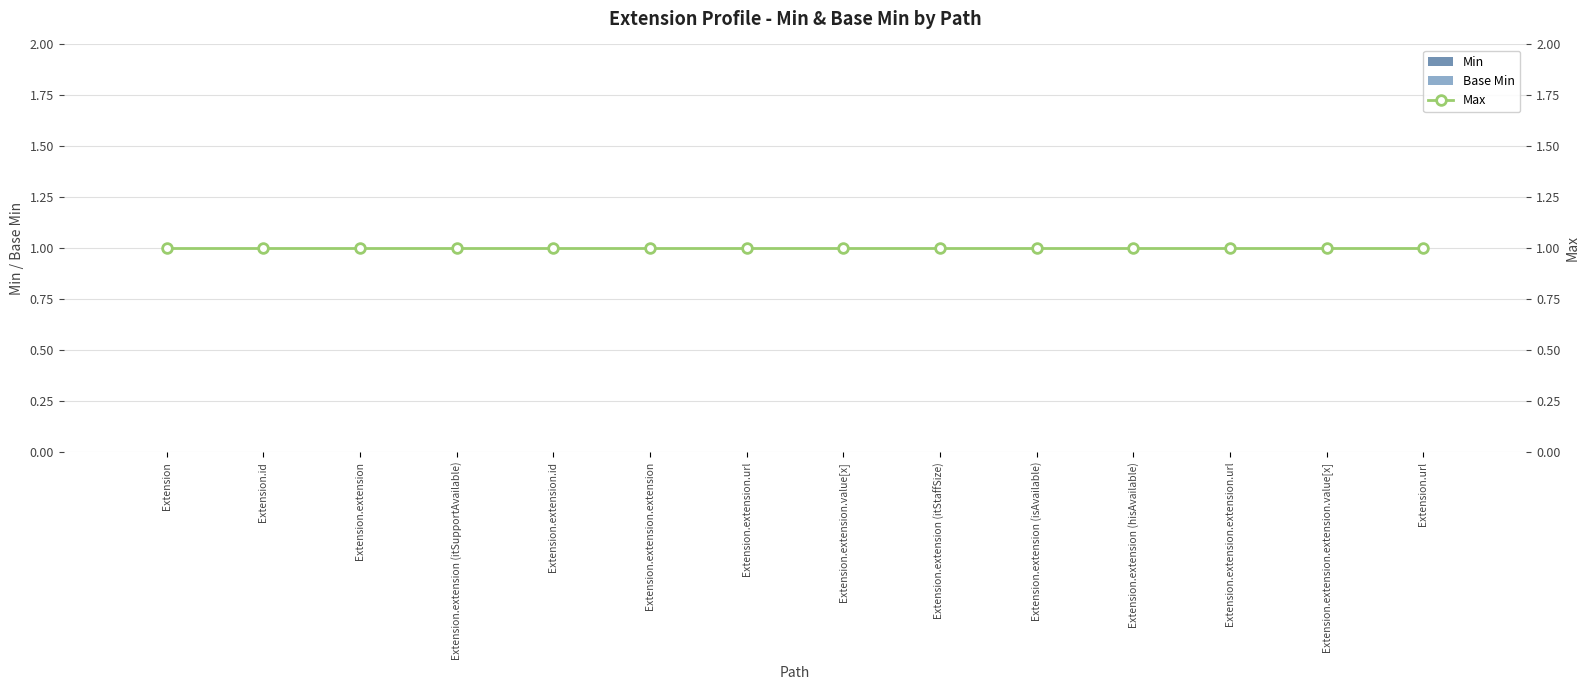

Between Extension.url and Extension.extension.extension.value[x], which is larger?

Extension.url